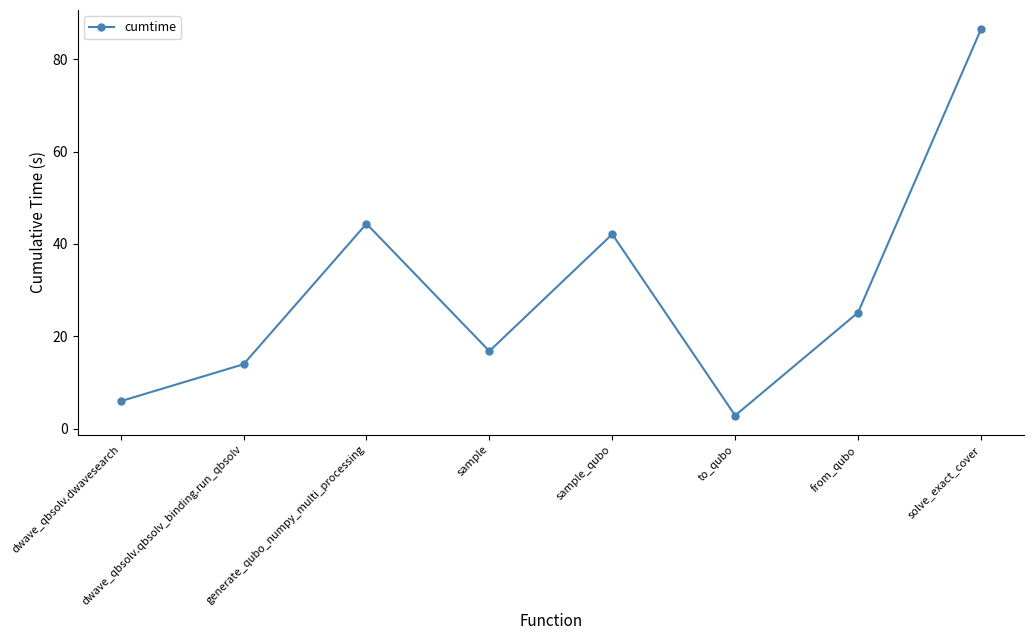

Reading left to right, what are all the values shown in this chart?

5.9	13.9	44.4	16.8	42.1	2.8	25.1	86.5